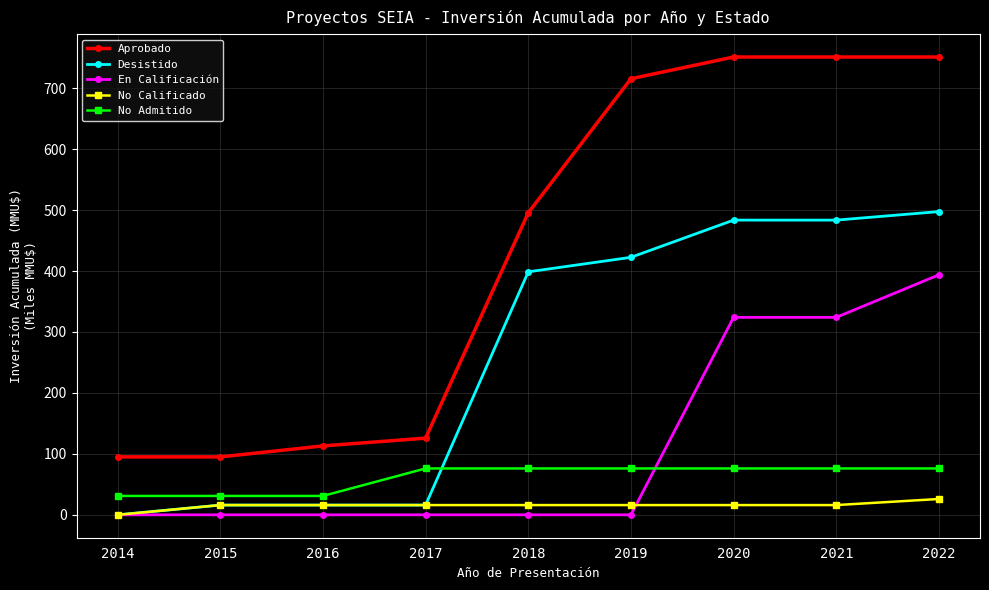

How many values in the No Calificado series are below 16?

1